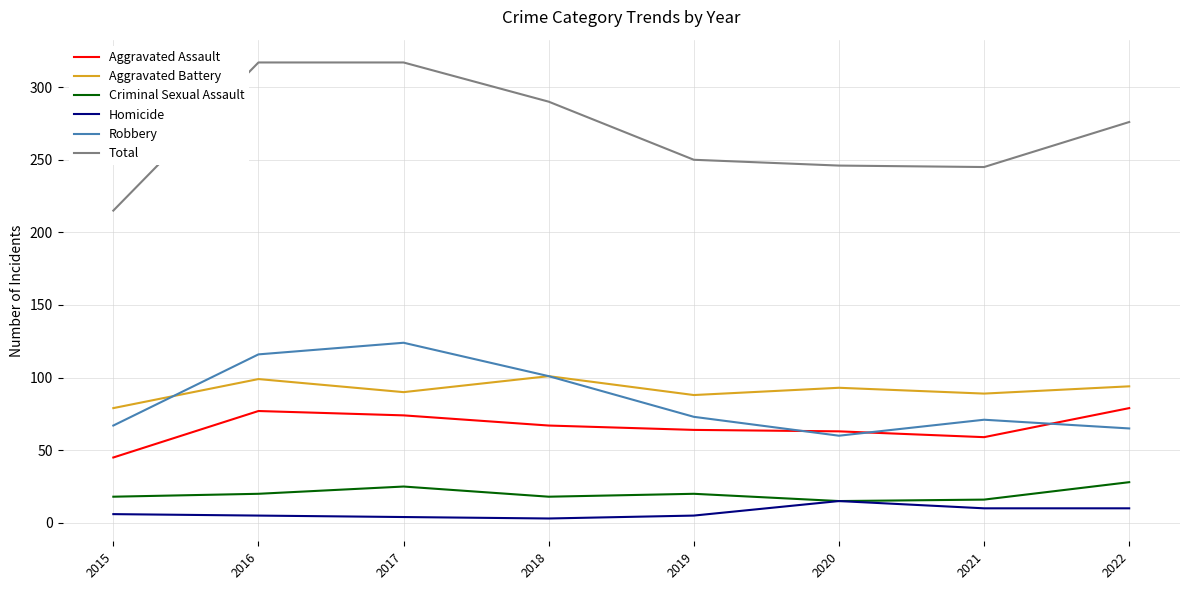

What is the difference between the maximum and minimum values in the Criminal Sexual Assault series?

13